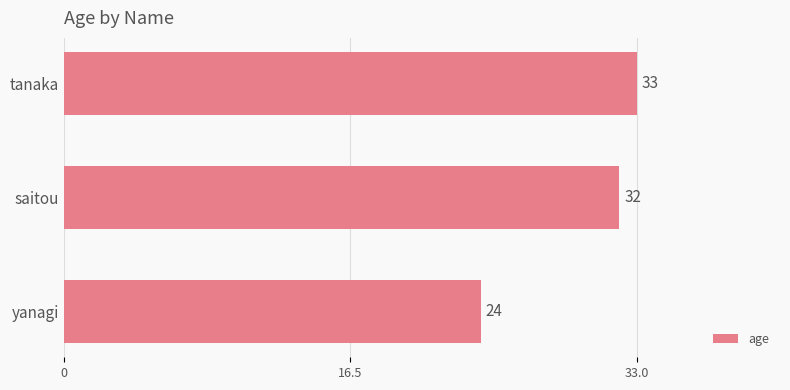

What is the smallest value displayed?

24